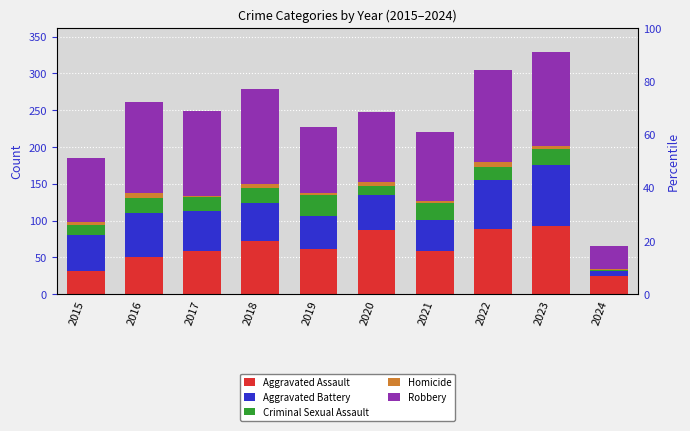

What is the total value across all series at 2022?

304